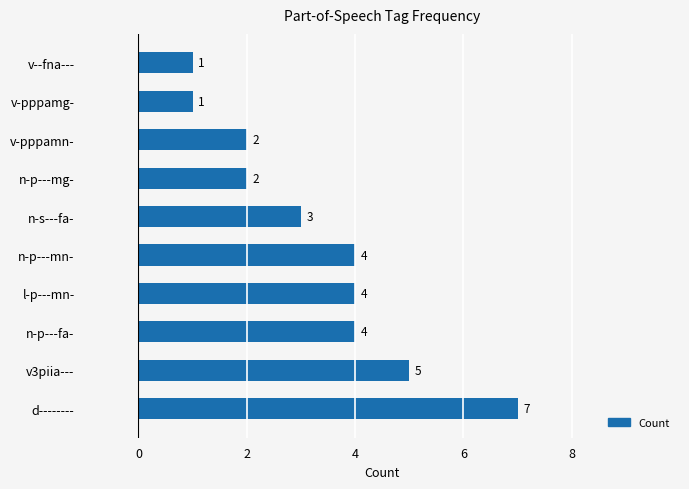

The value at v3piia--- is 2. True or false?

False